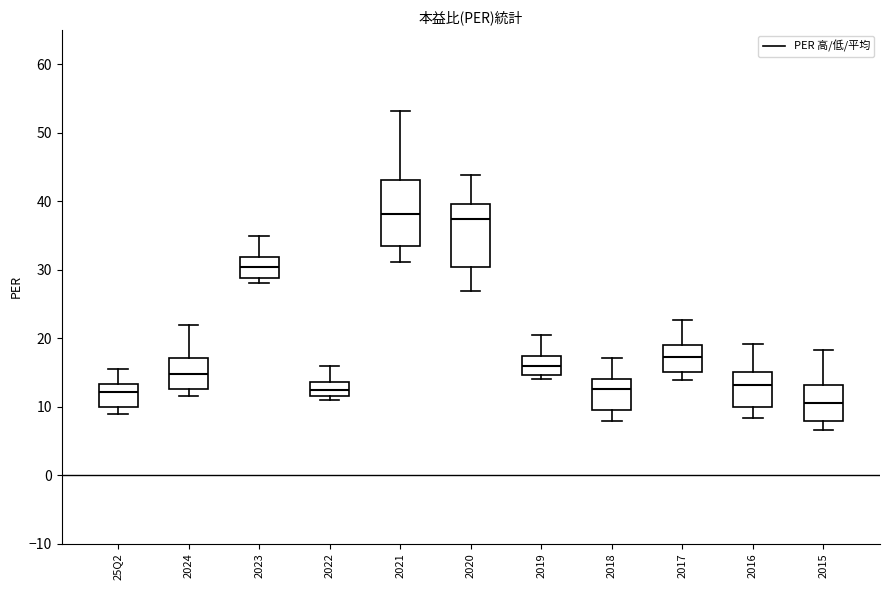

Reading left to right, read every box against the y-axis: the position of its median line, the range the box covers, and the ends of its whiskers. The values are not printed on the chart, so give them approximately, as read against the axis.

25Q2: median 12, box 10 to 13, whiskers 9 to 16
2024: median 15, box 13 to 17, whiskers 12 to 22
2023: median 30, box 29 to 32, whiskers 28 to 35
2022: median 13, box 11 to 14, whiskers 11 (just below the box's lower edge) to 16
2021: median 38, box 34 to 43, whiskers 31 to 53
2020: median 37, box 30 to 40, whiskers 27 to 44
2019: median 16, box 15 to 17, whiskers 14 to 20
2018: median 13, box 9 to 14, whiskers 8 to 17
2017: median 17, box 15 to 19, whiskers 14 to 23
2016: median 13, box 10 to 15, whiskers 8 to 19
2015: median 11, box 8 to 13, whiskers 7 to 18